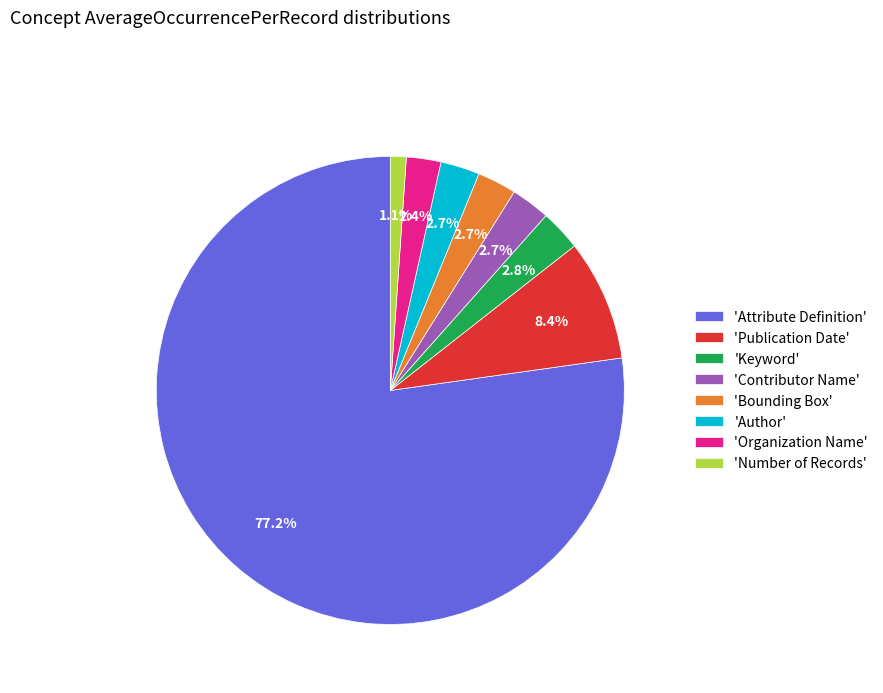

Which category has the biggest portion of the pie?

'Attribute Definition'